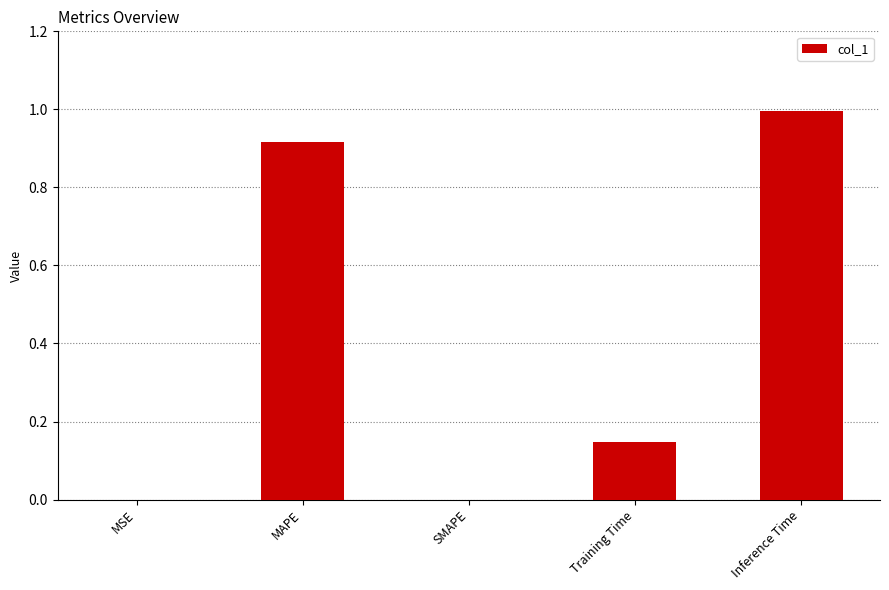

Which has a higher value, SMAPE or MAPE?

MAPE